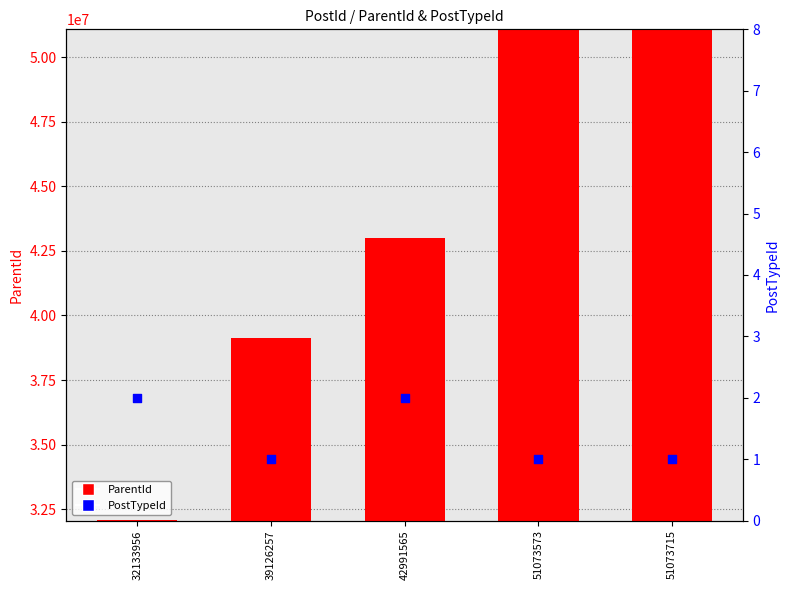

Which series contains the highest Y value?

ParentId